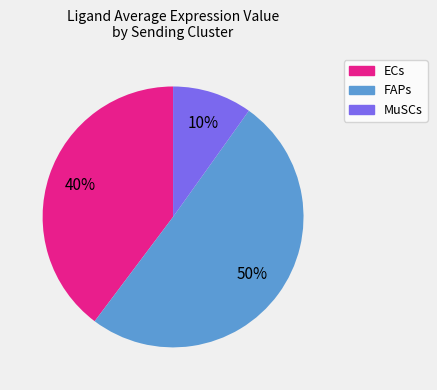

Between FAPs and MuSCs, which is larger?

FAPs